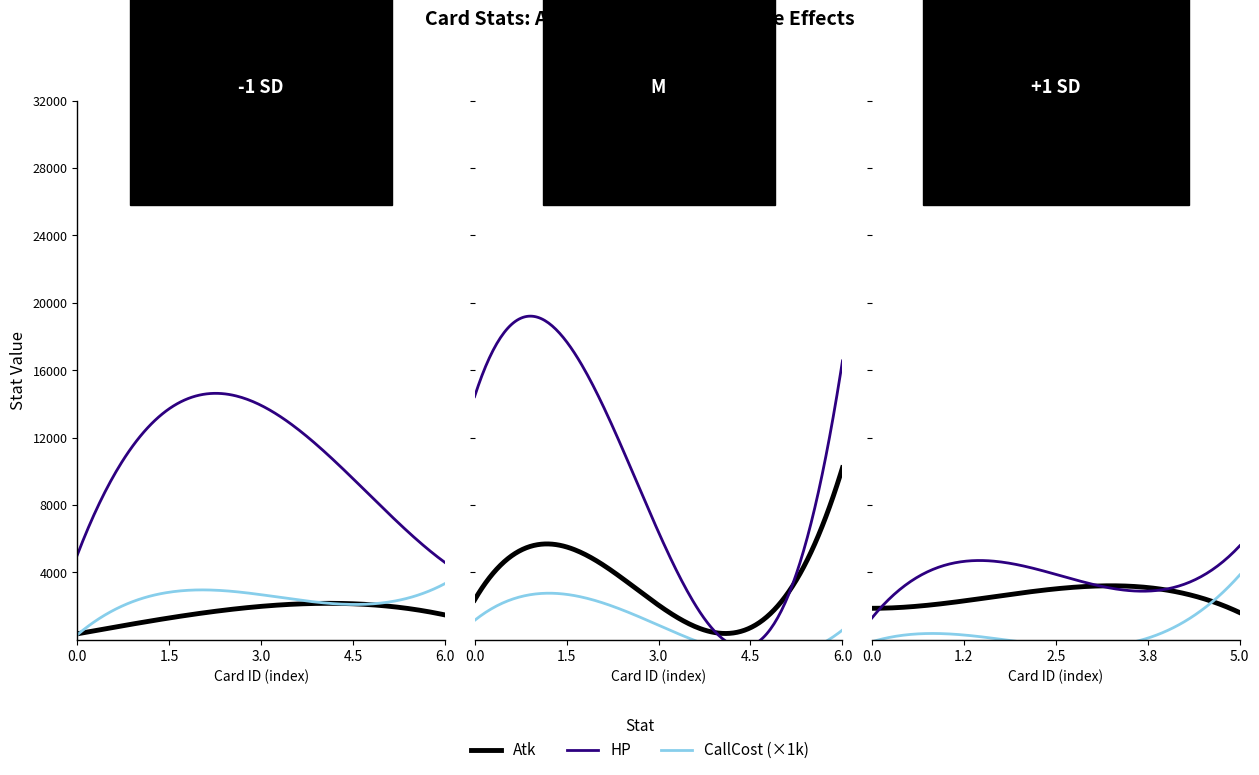

What are all the series names shown in the legend?

Atk, HP, CallCost